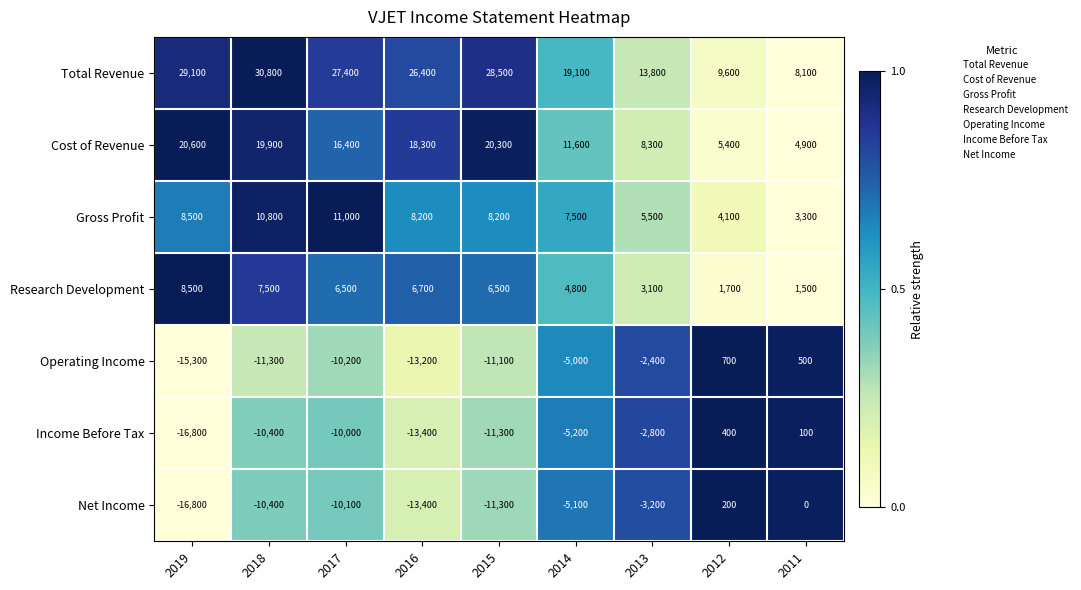

What is the spread (max minus min) of values at 2017?

37600